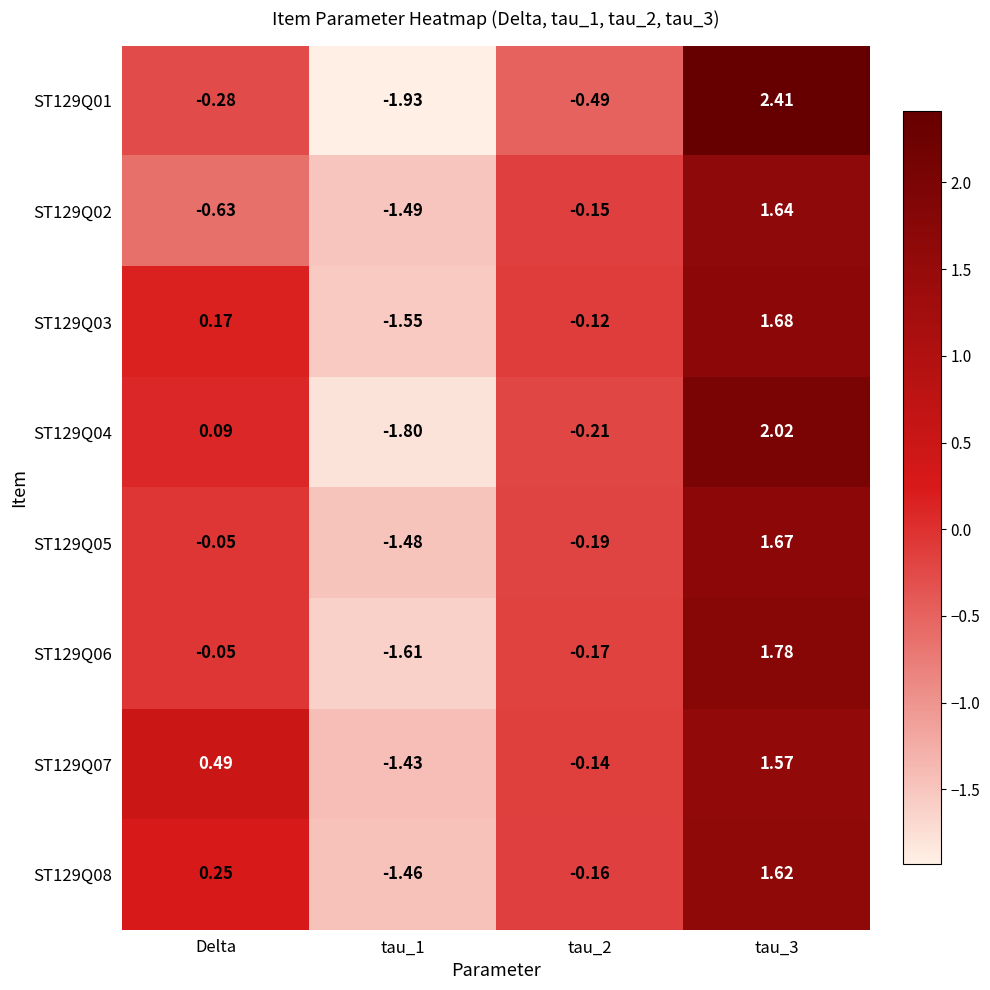

Count the number of categories in the chart.

4